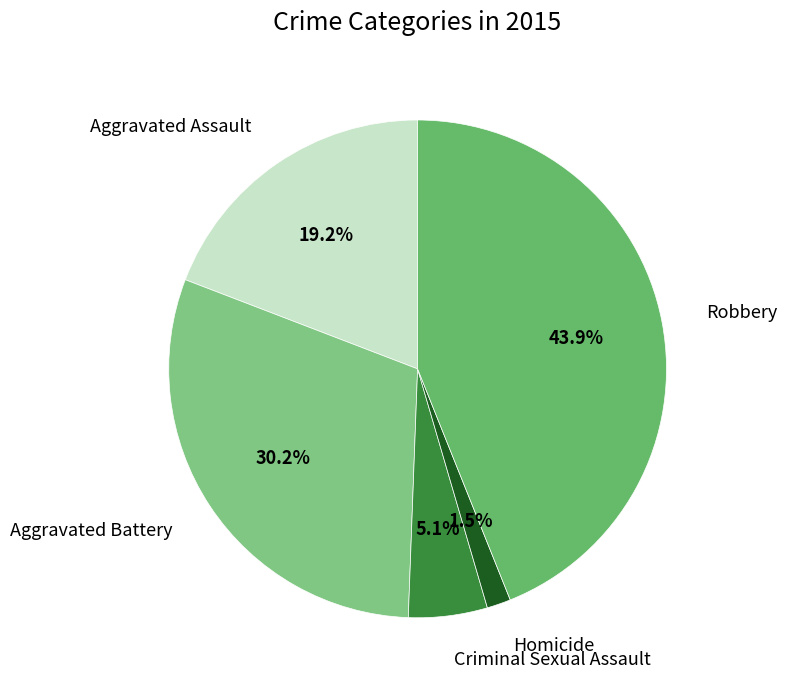

Does Homicide account for over 50% of the chart?

No